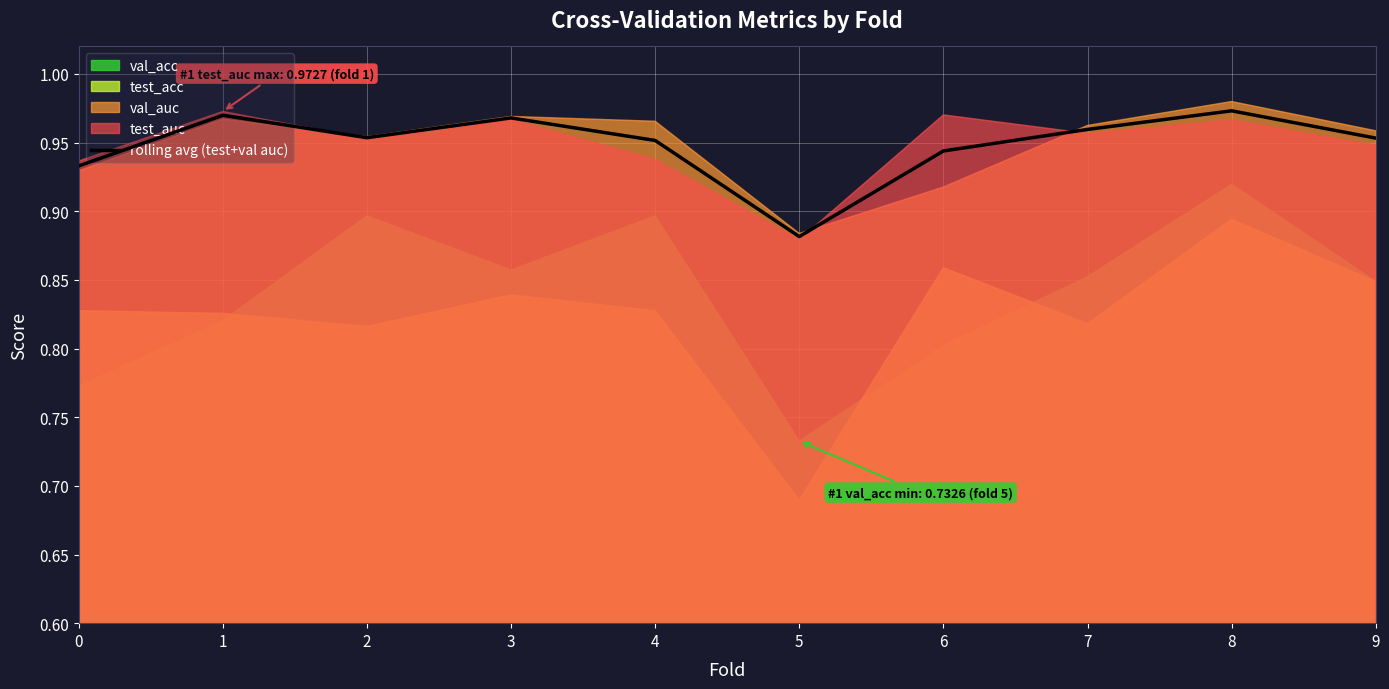

Which category has the highest value across all series?

8